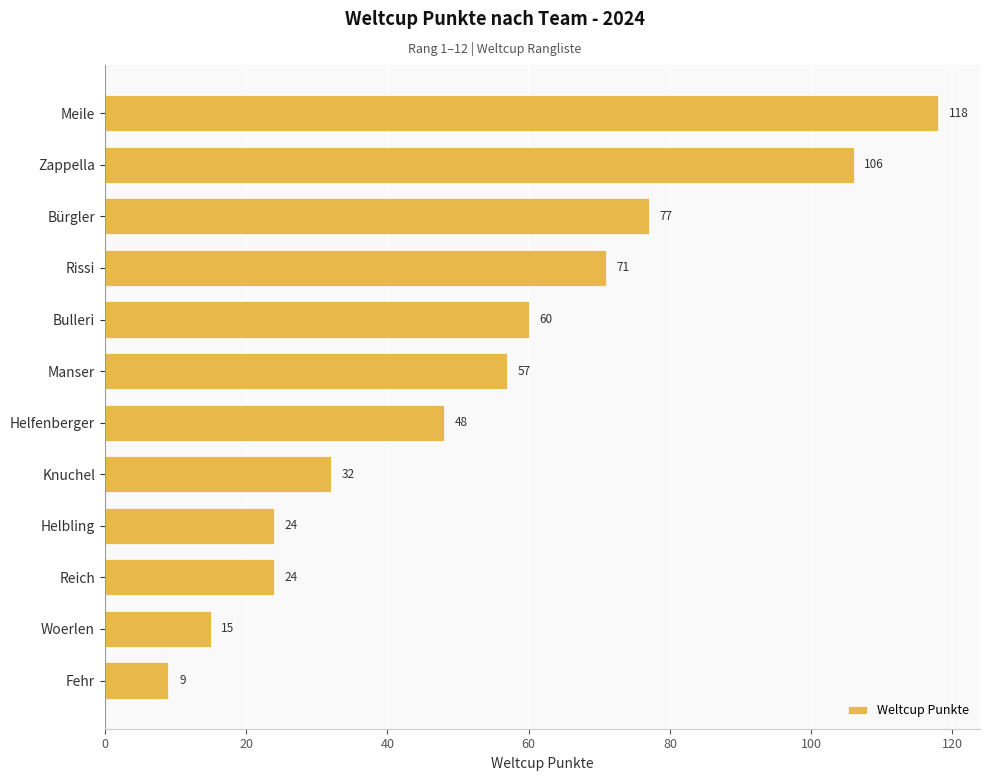

What is the label of the 11th bar from the top?

Woerlen